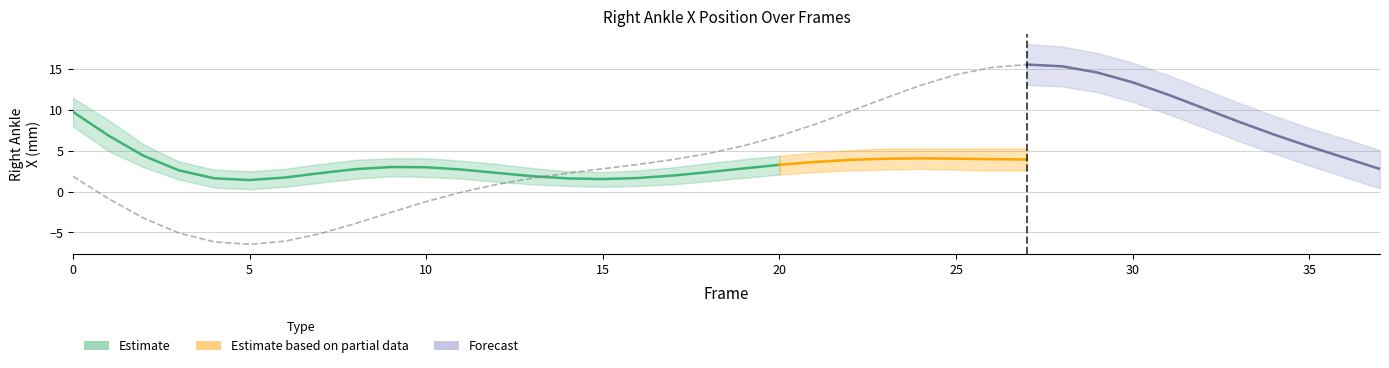

What is the average value of the Right_Ankle2_X_lower series?

2.2